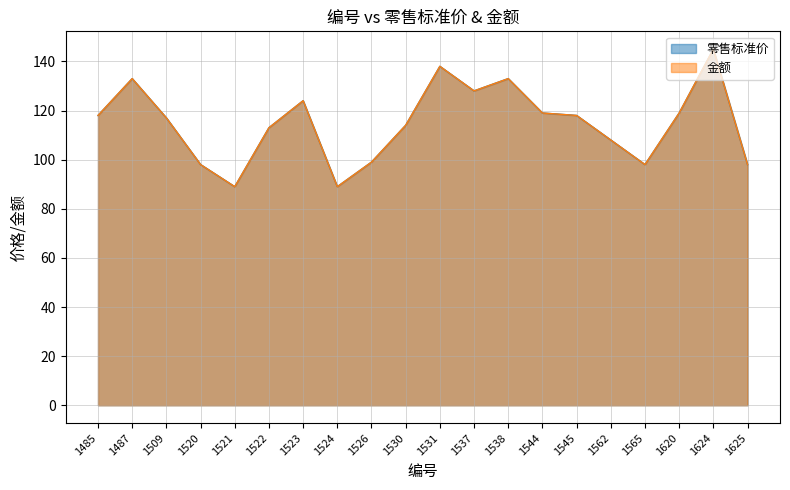

How many data points in 金额 are less than 118?

10